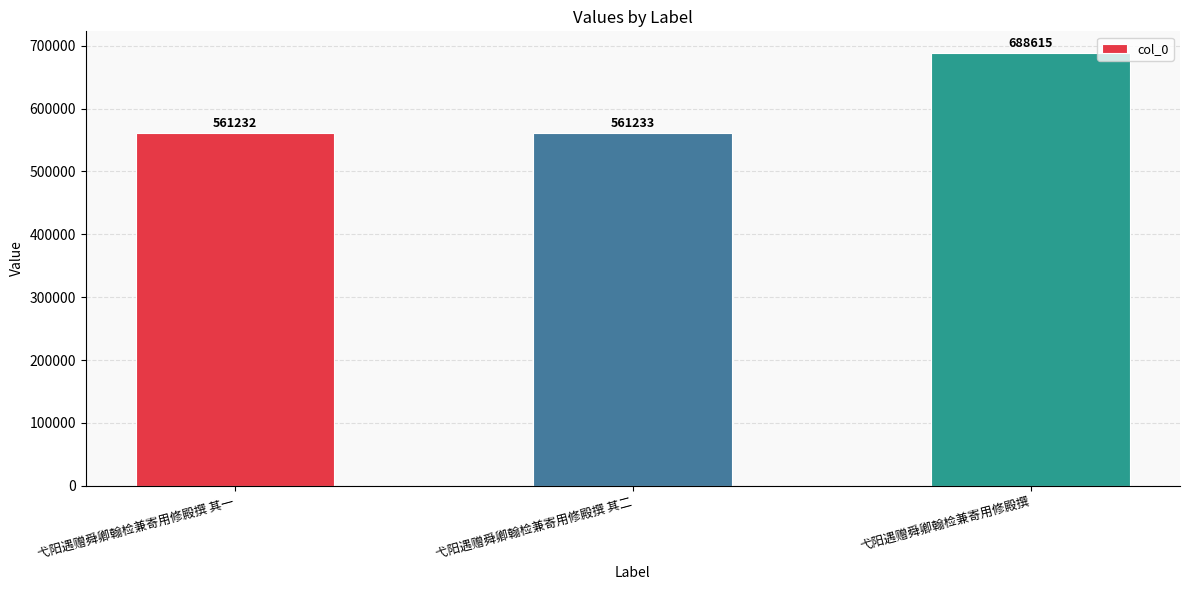

The chart shows a value of 688615 at 弋阳遇赠舜卿翰检兼寄用修殿撰. True or false?

True